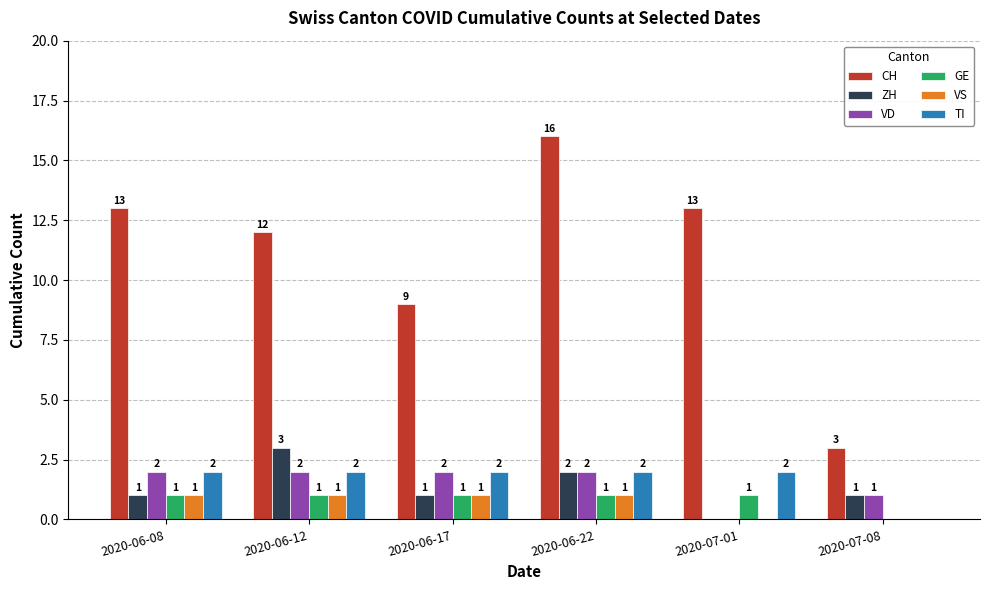

How many groups of bars are there?

6